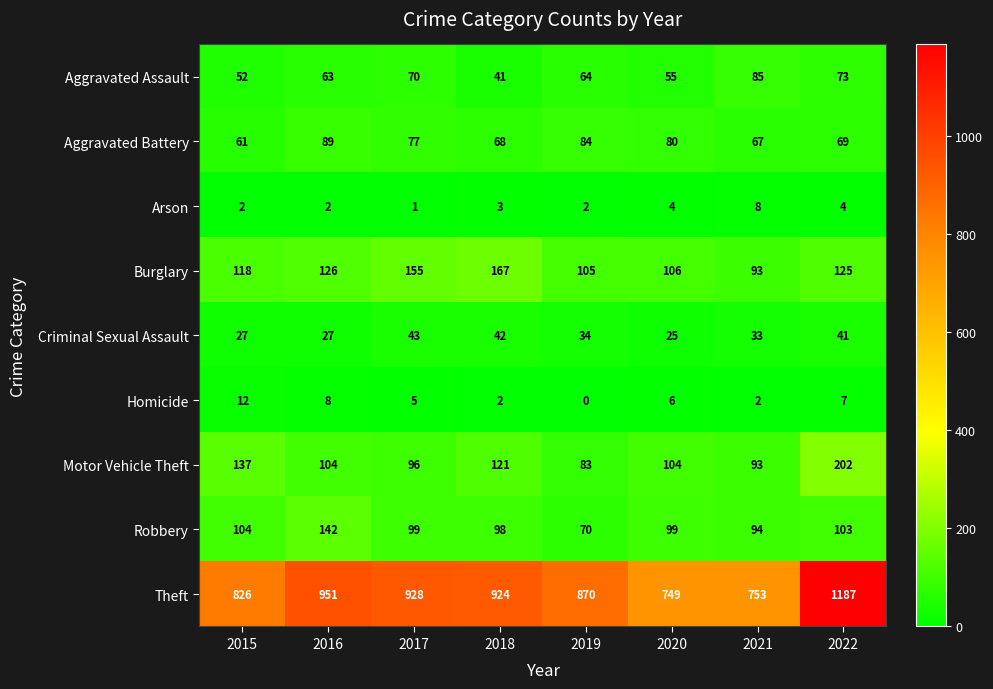

What is the spread (max minus min) of values at 2022?

1183